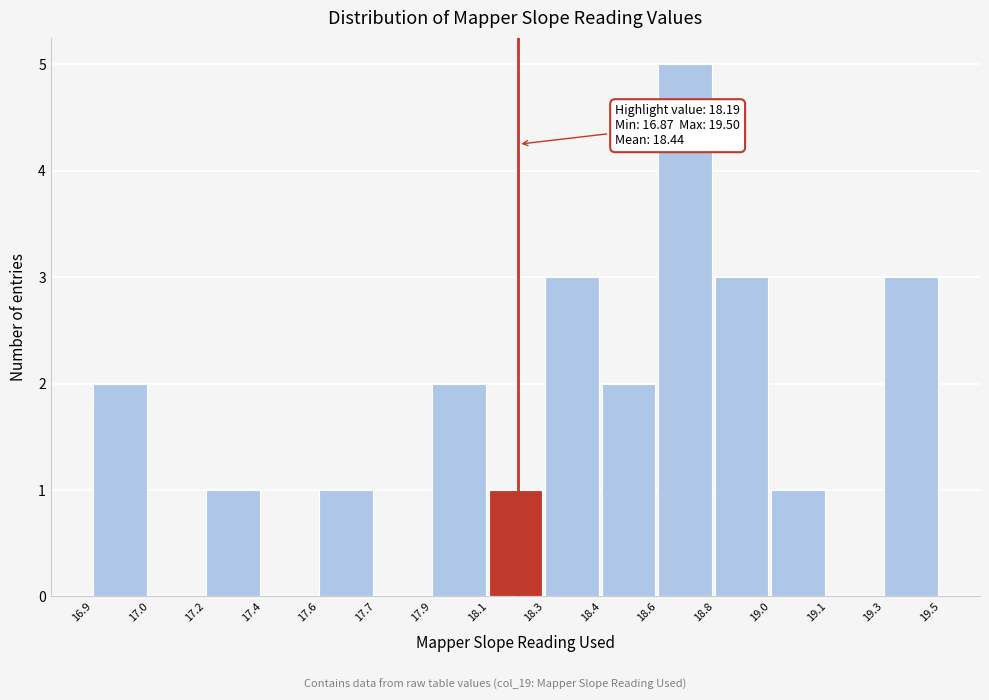

Reading left to right, transcribe all the data shown in this chart.

16.9=2	17.0=0	17.2=1	17.4=0	17.6=1	17.7=0	17.9=2	18.1=1	18.3=3	18.4=2	18.6=5	18.8=3	19.0=1	19.1=0	19.3=3